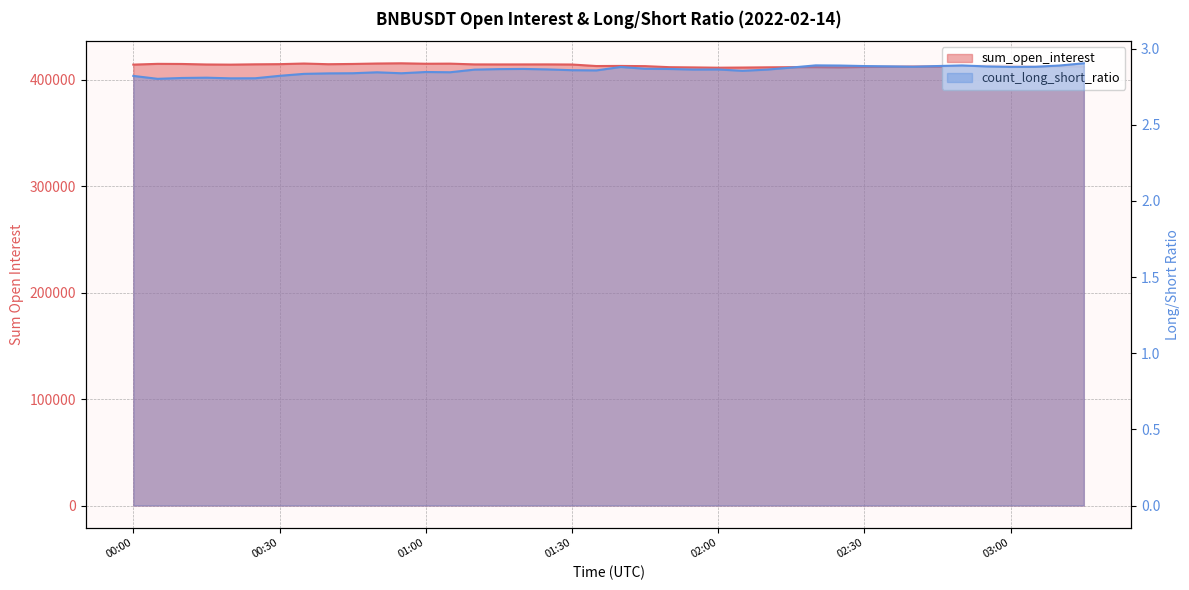

Which series has the largest range (max minus min)?

sum_open_interest